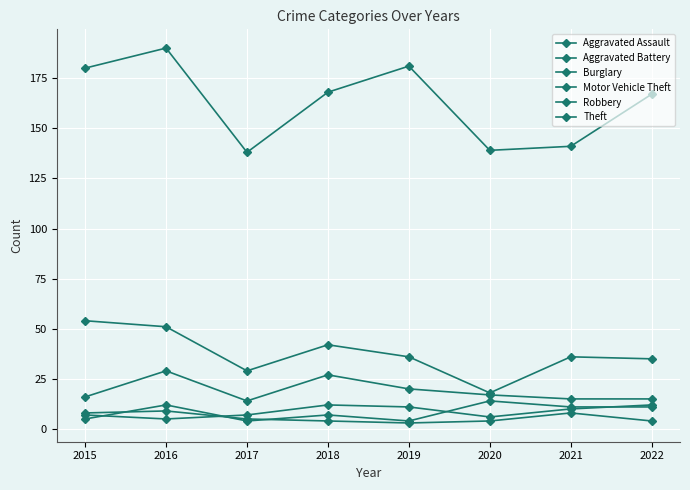

True or false: Aggravated Assault and Aggravated Battery intersect in this chart.

True